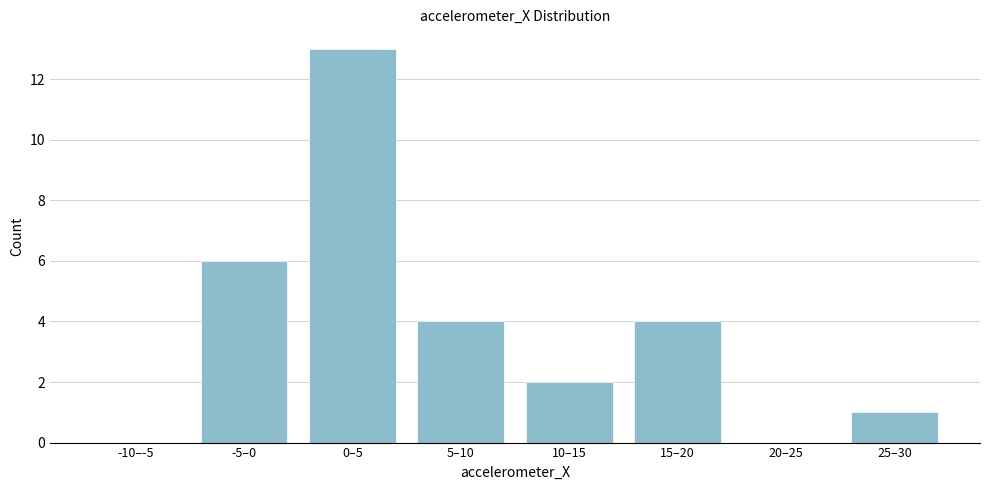

Reading left to right, list all the values displayed in this chart.

-10–-5=0	-5–0=6	0–5=13	5–10=4	10–15=2	15–20=4	20–25=0	25–30=1